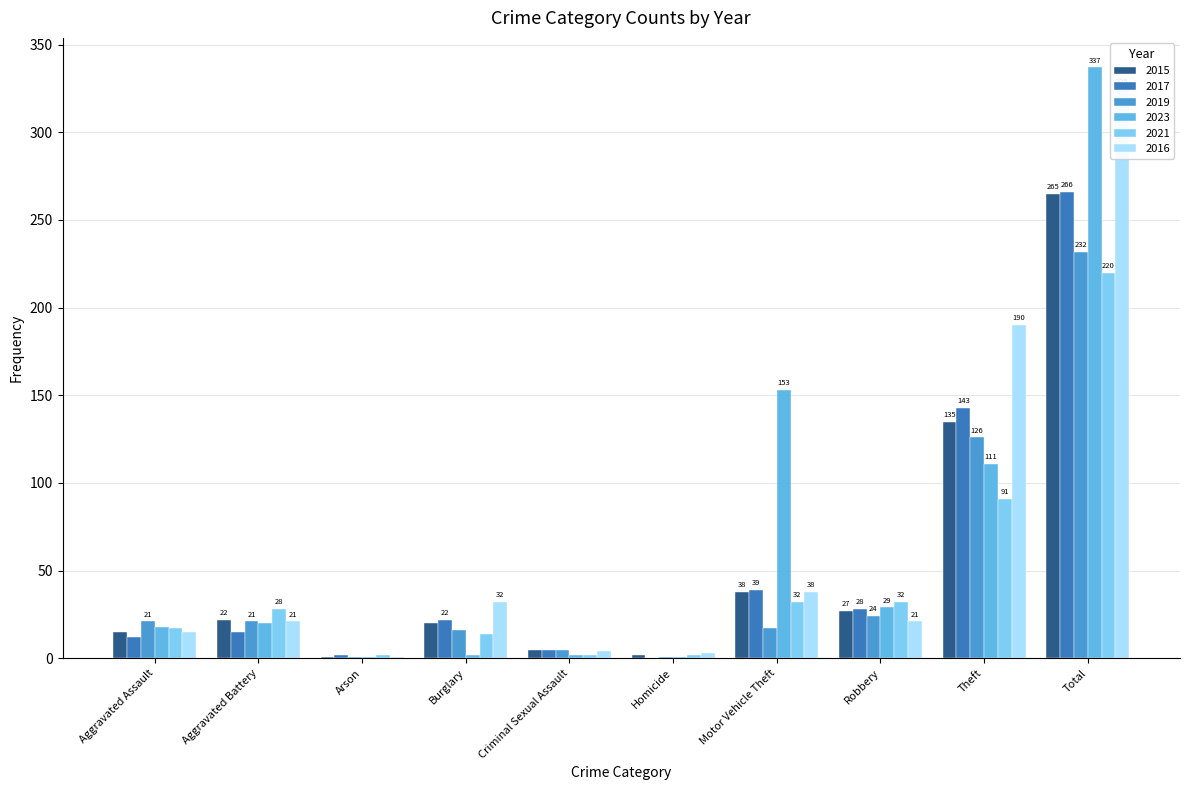

What is the total value across all series at Arson?

8